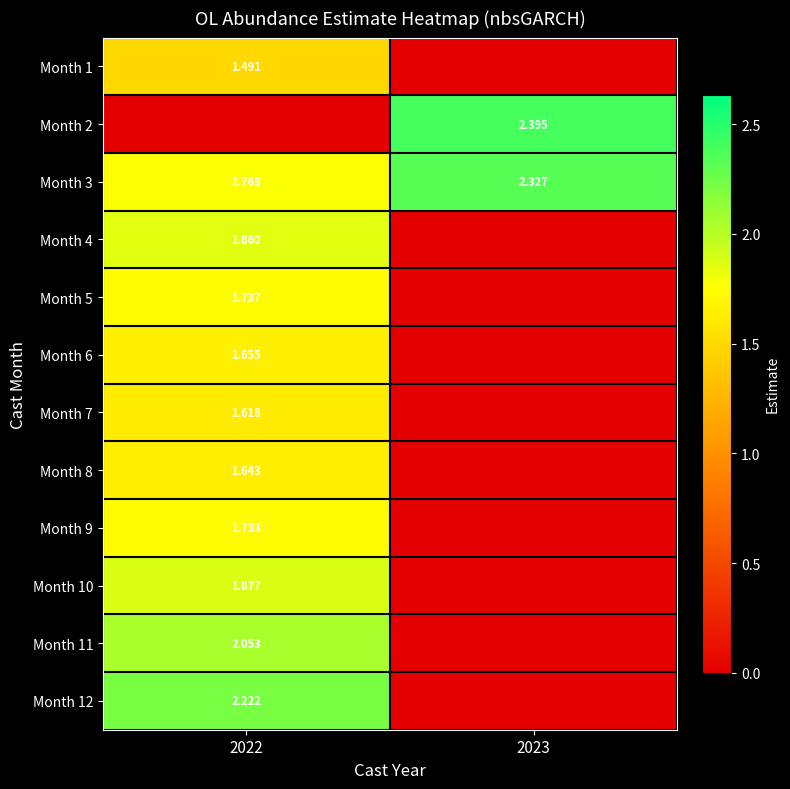

What is the difference between the highest and lowest values at 2022?

2.2